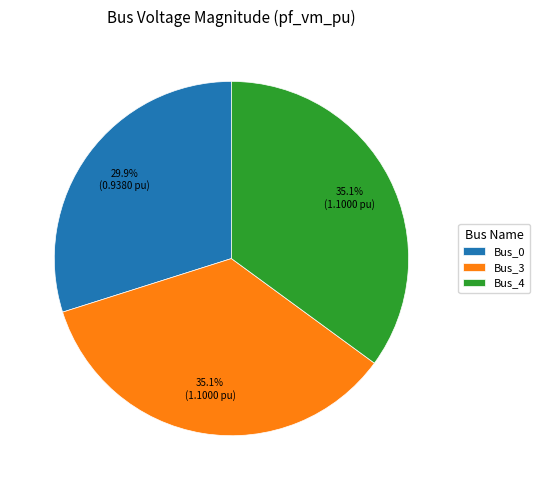

To the nearest percent, what is the average slice percentage?

33%